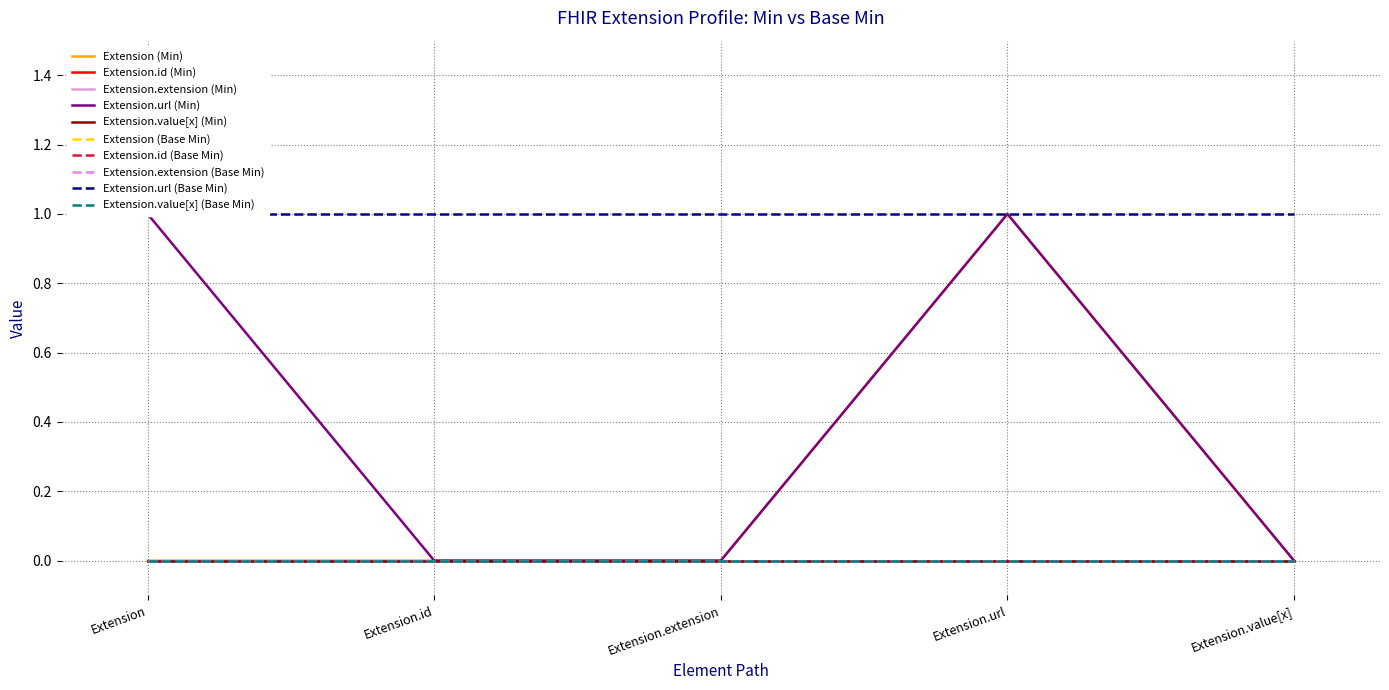

Rank the series by their maximum value, from highest to lowest.

Extension, Extension.url, Extension.id, Extension.extension, Extension.value[x]